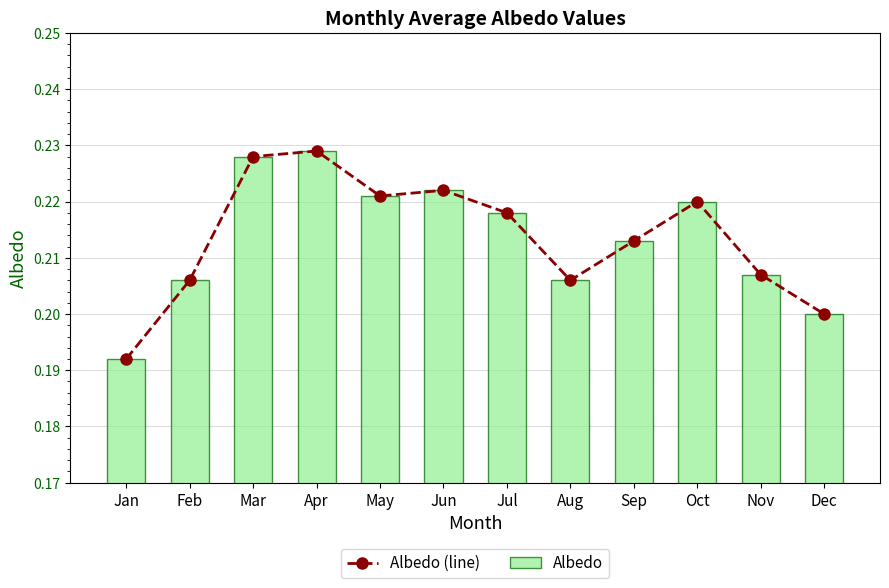

Rank the series by their maximum value, from lowest to highest.

Albedo (line), Albedo